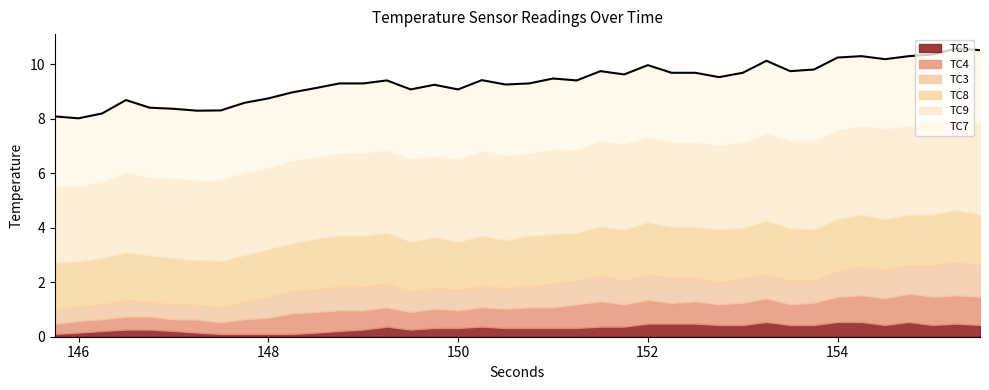

Between 150.0 and 154.5, which series saw the biggest shift?

TC4